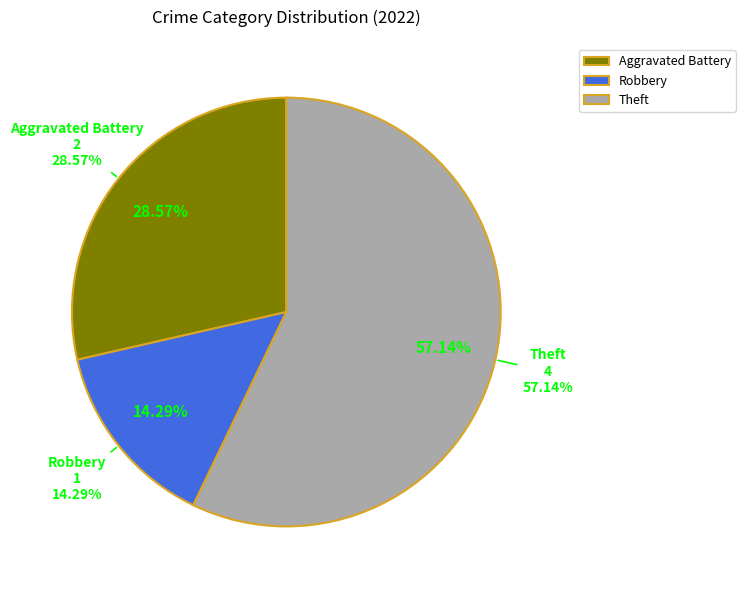

What is the largest slice in the pie chart?

Theft